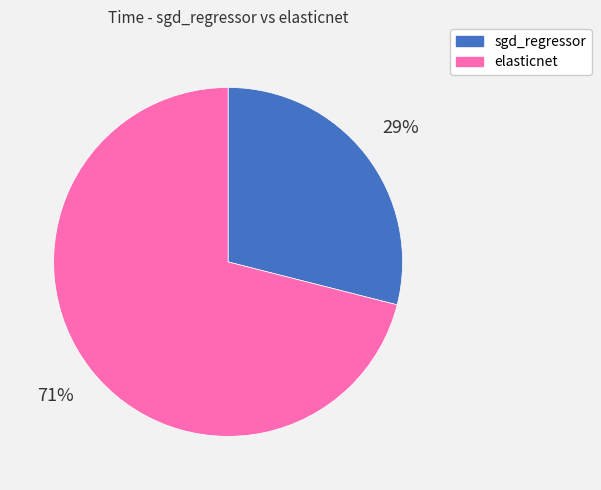

To the nearest percent, what is the average slice percentage?

50%